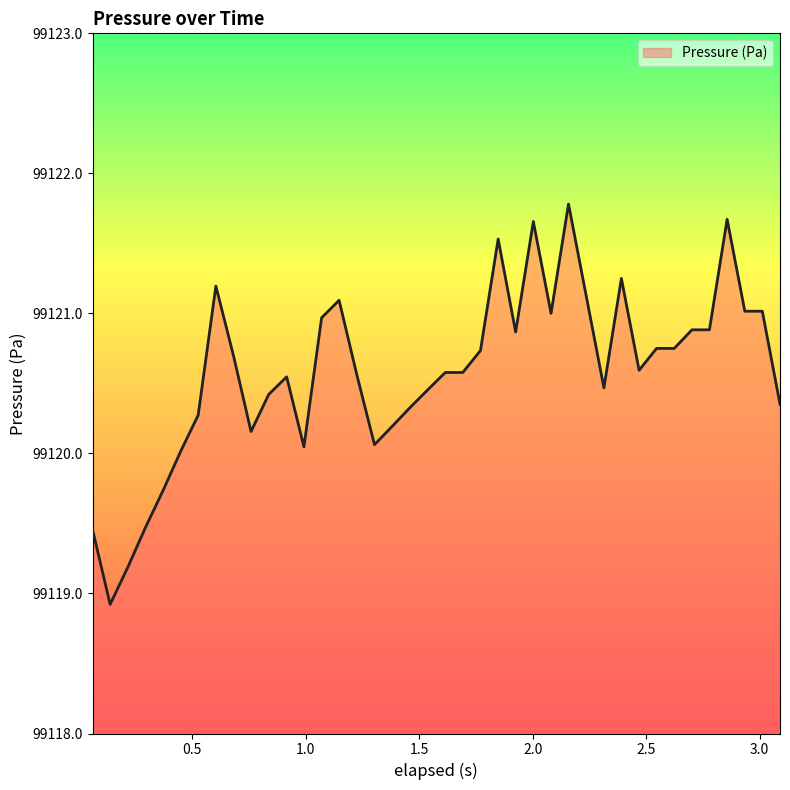

What is the difference between the maximum and minimum values?

2.9